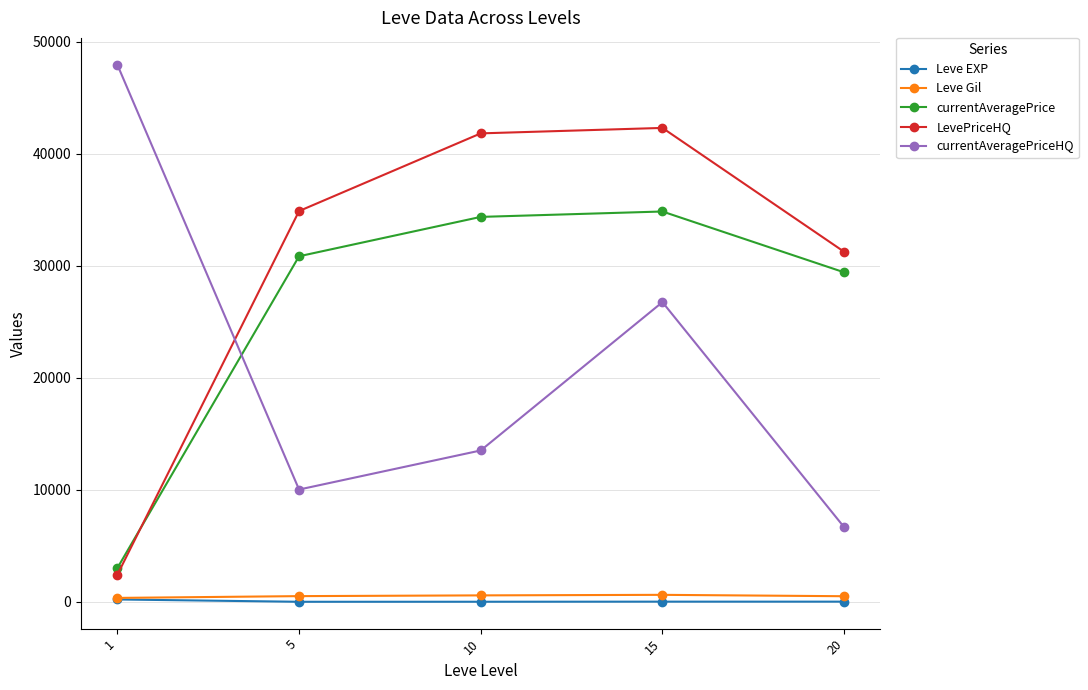

What is the maximum value for currentAveragePrice?

34857.0